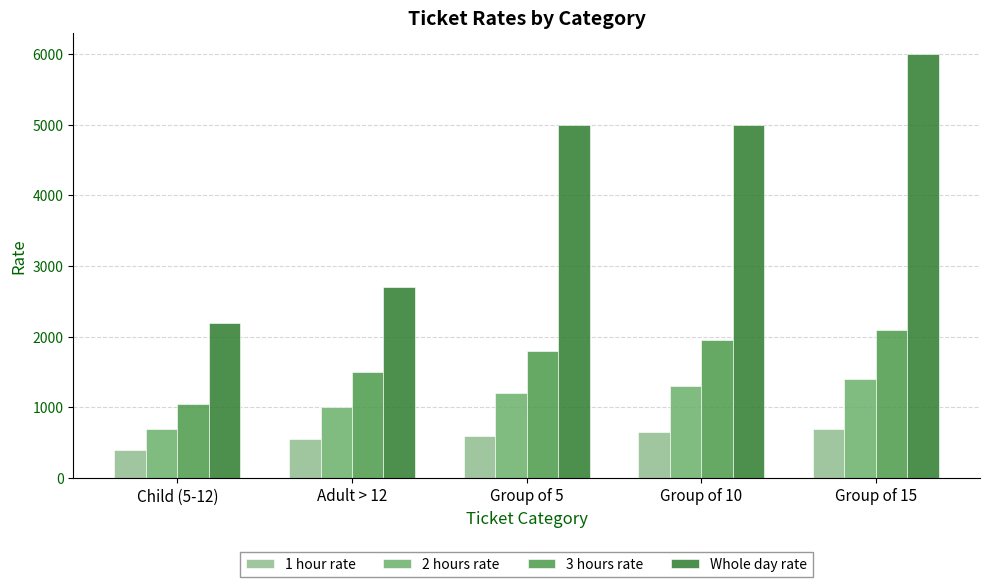

At which label is 2 hours rate closest to 1050?

Adult > 12